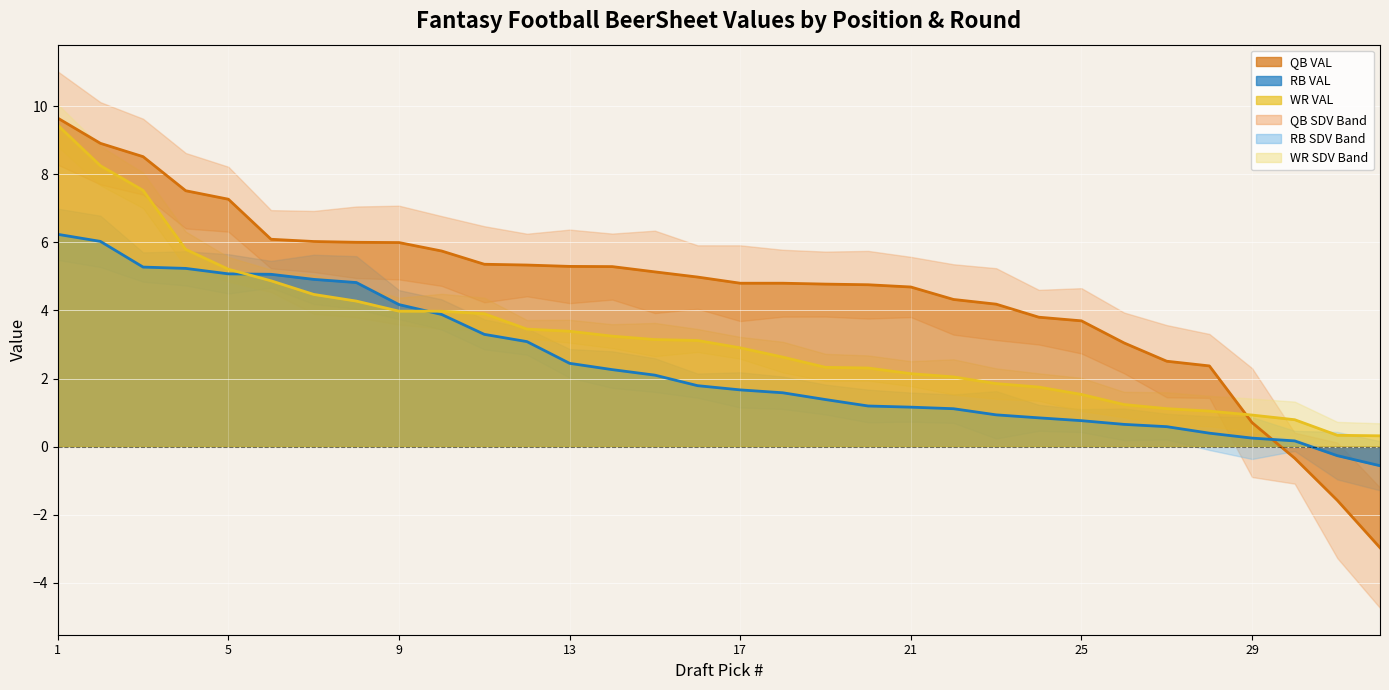

At which label does WR VAL line reach its peak?

1